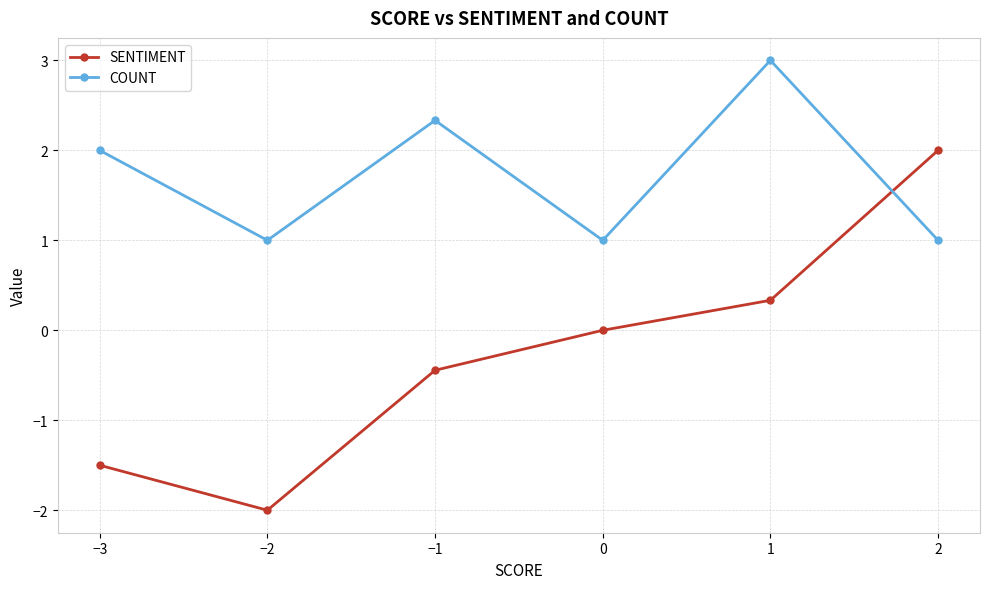

What is the average value of the SENTIMENT series?

-0.3